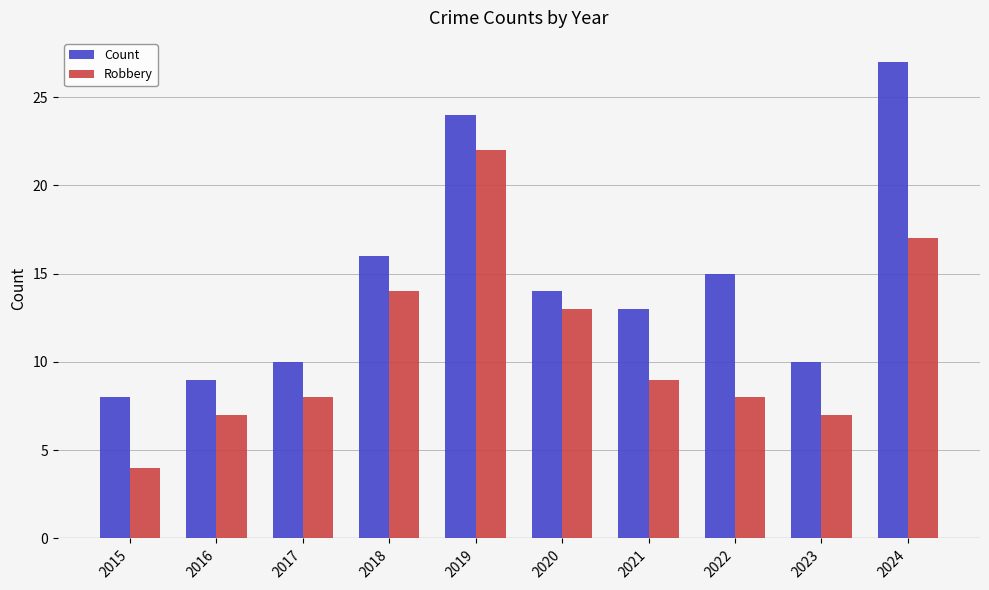

Is it true that Robbery equals 3 at 2023?

False